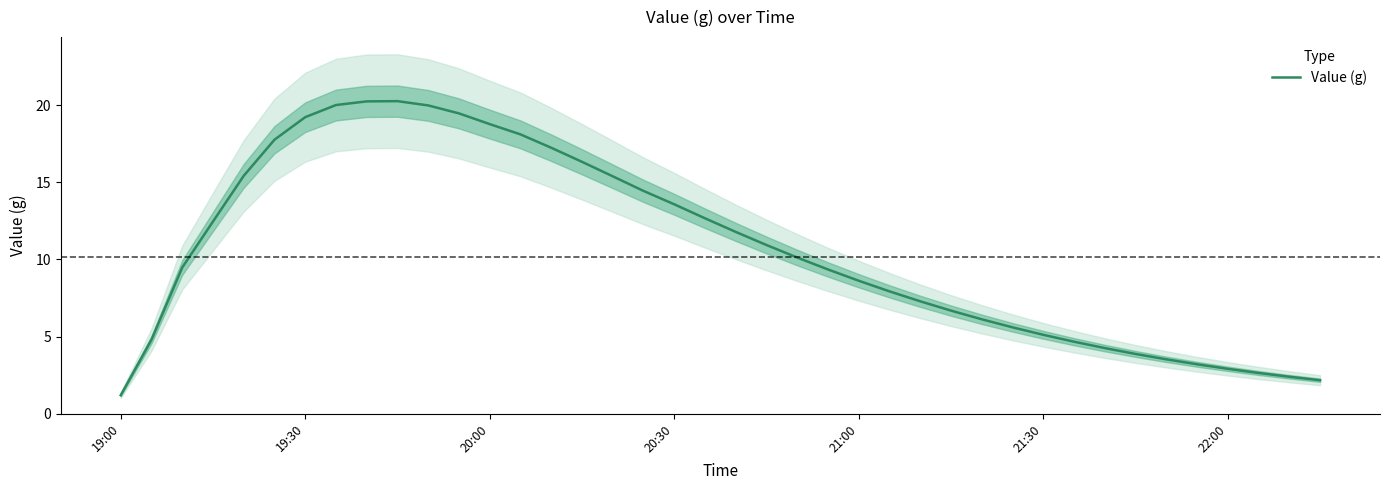

Is it true that Value (g) equals 1.8 at 21:00?

False